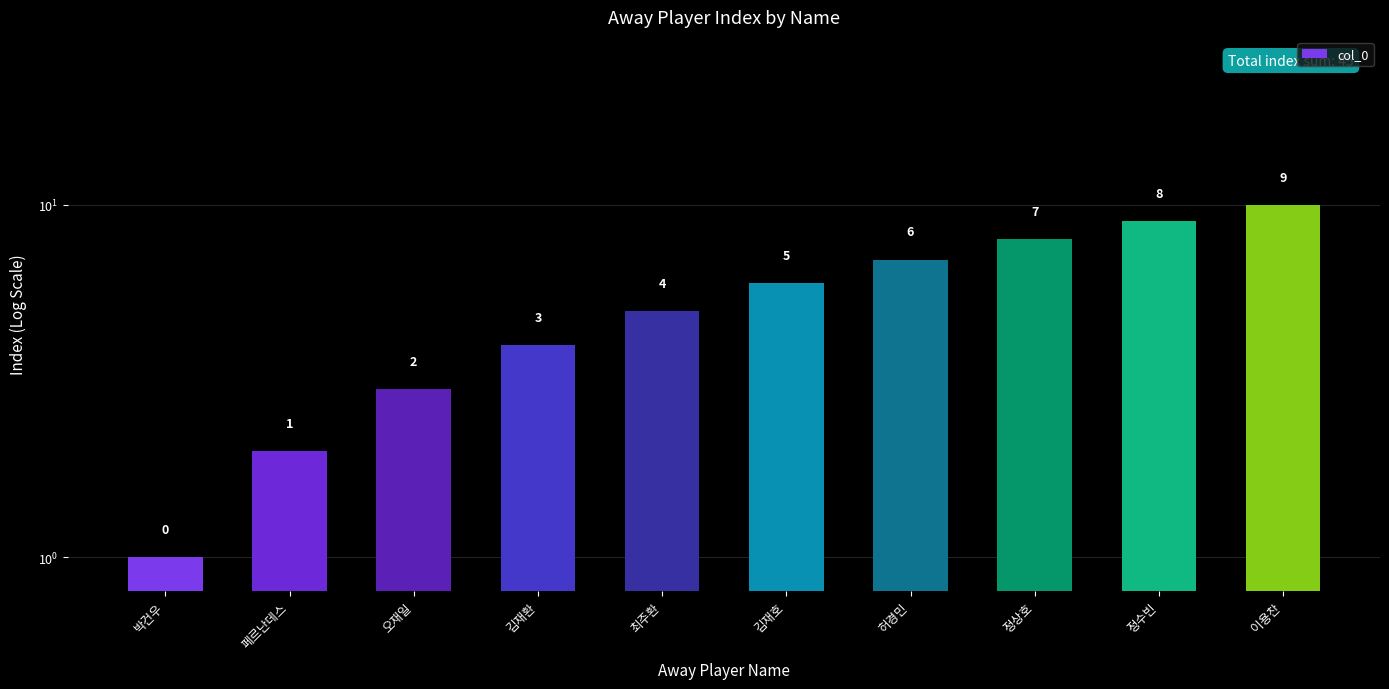

What position from the left is 정상호?

8